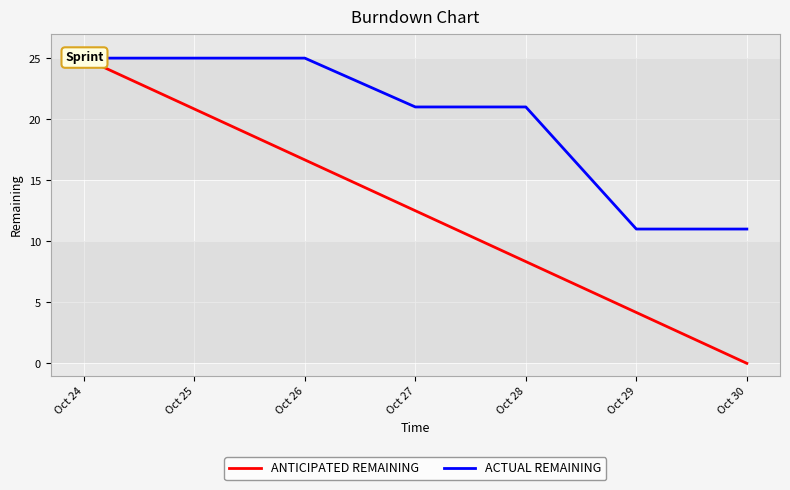

Which category has the highest value in the ANTICIPATED REMAINING series?

Oct 24